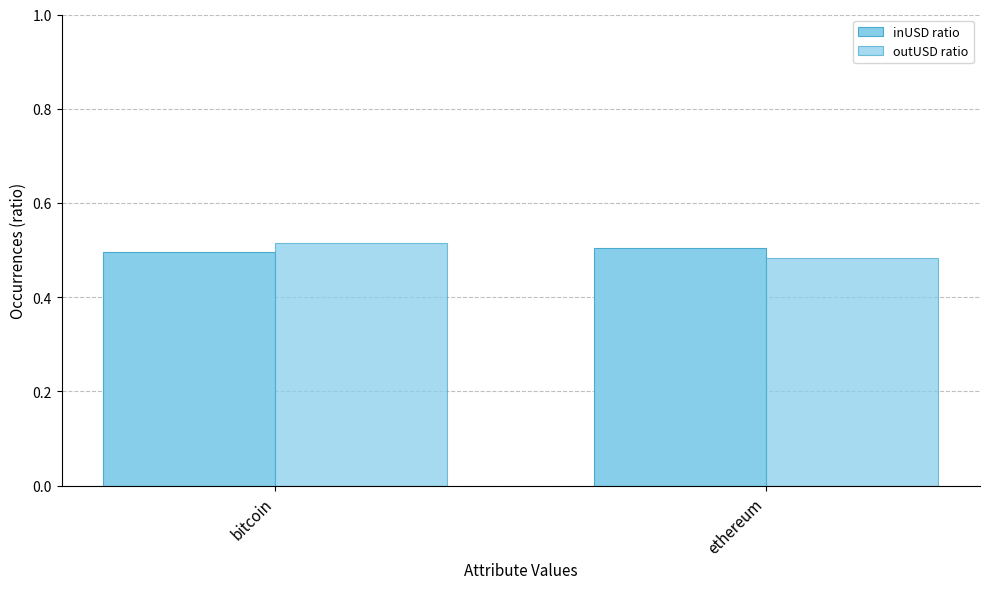

How many categories are shown in the chart?

2